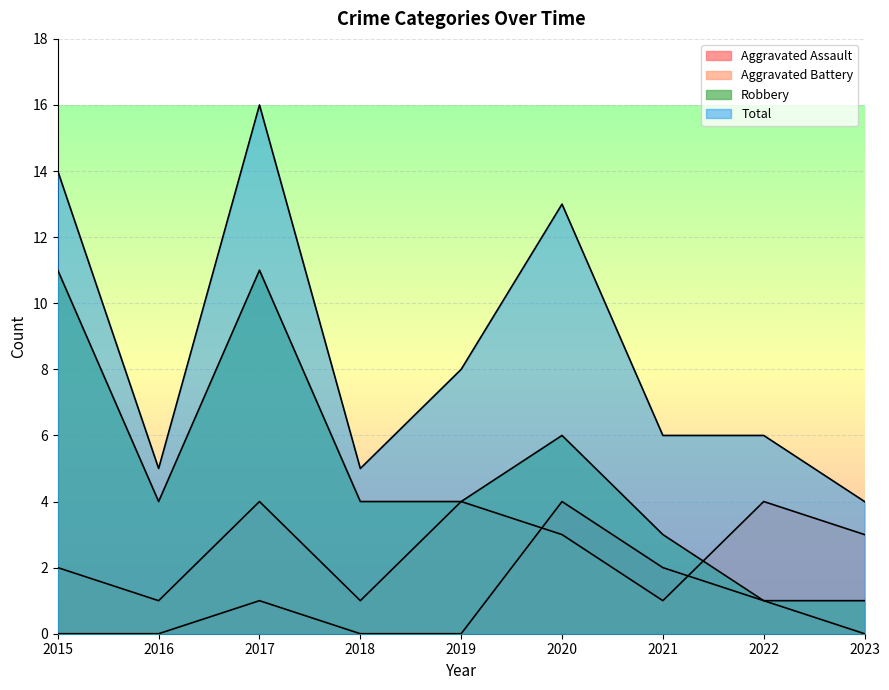

What is the value of the Robbery point at the 5th from the left?

4